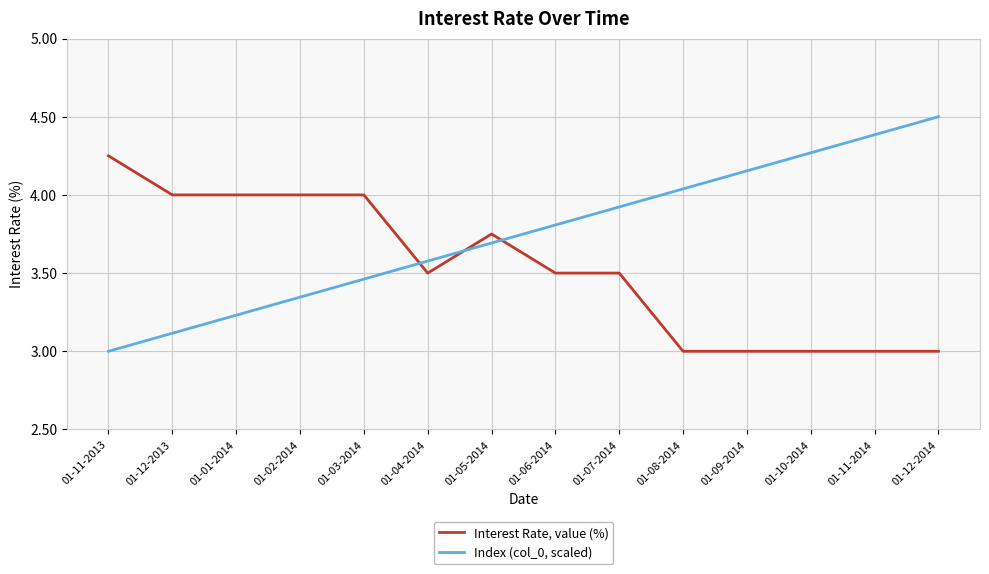

What is the difference between the maximum and minimum values in the Index (col_0, scaled) series?

1.5